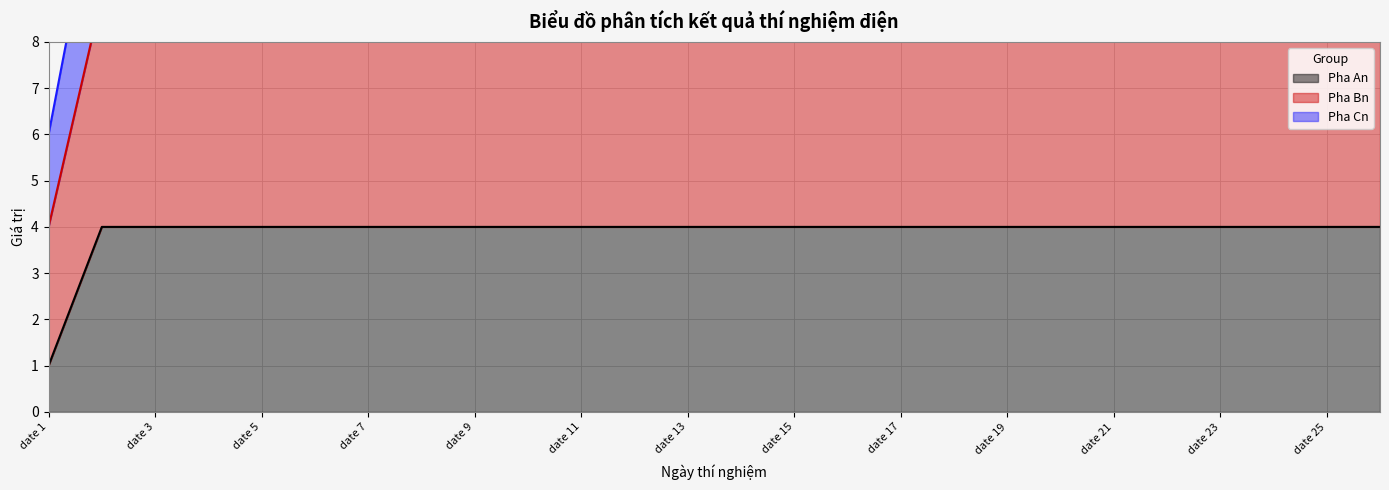

What value does the Pha Bn series have at date 13?

4